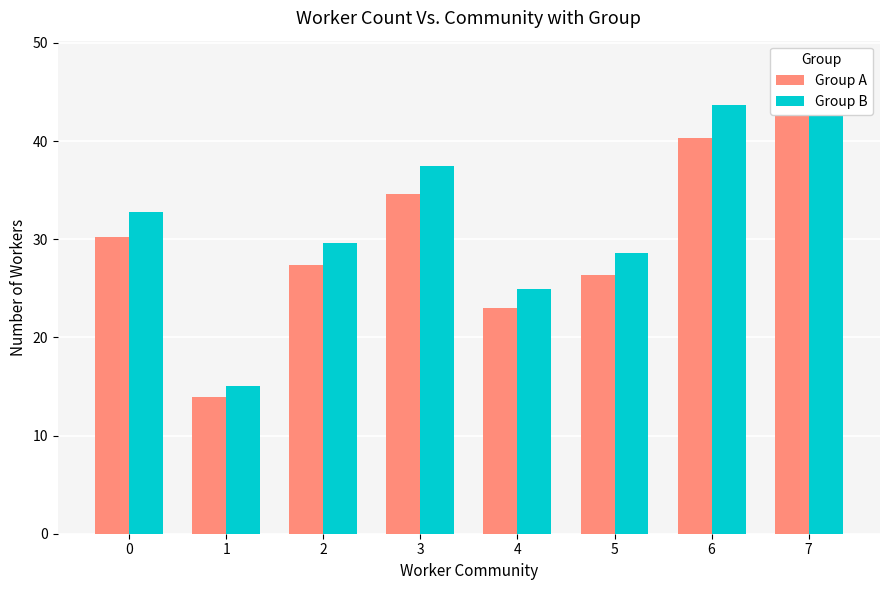

How many bars are there in total?

16